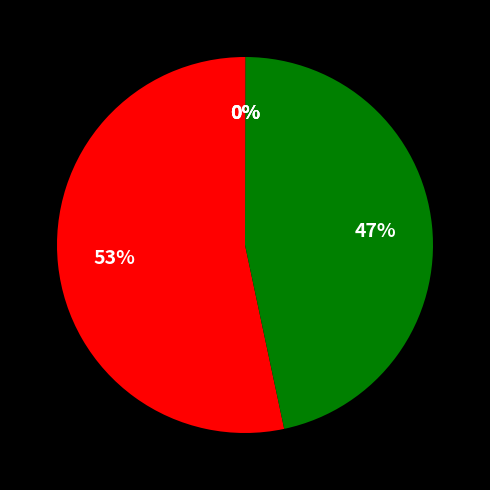

To the nearest percent, what is the average slice percentage?

20%